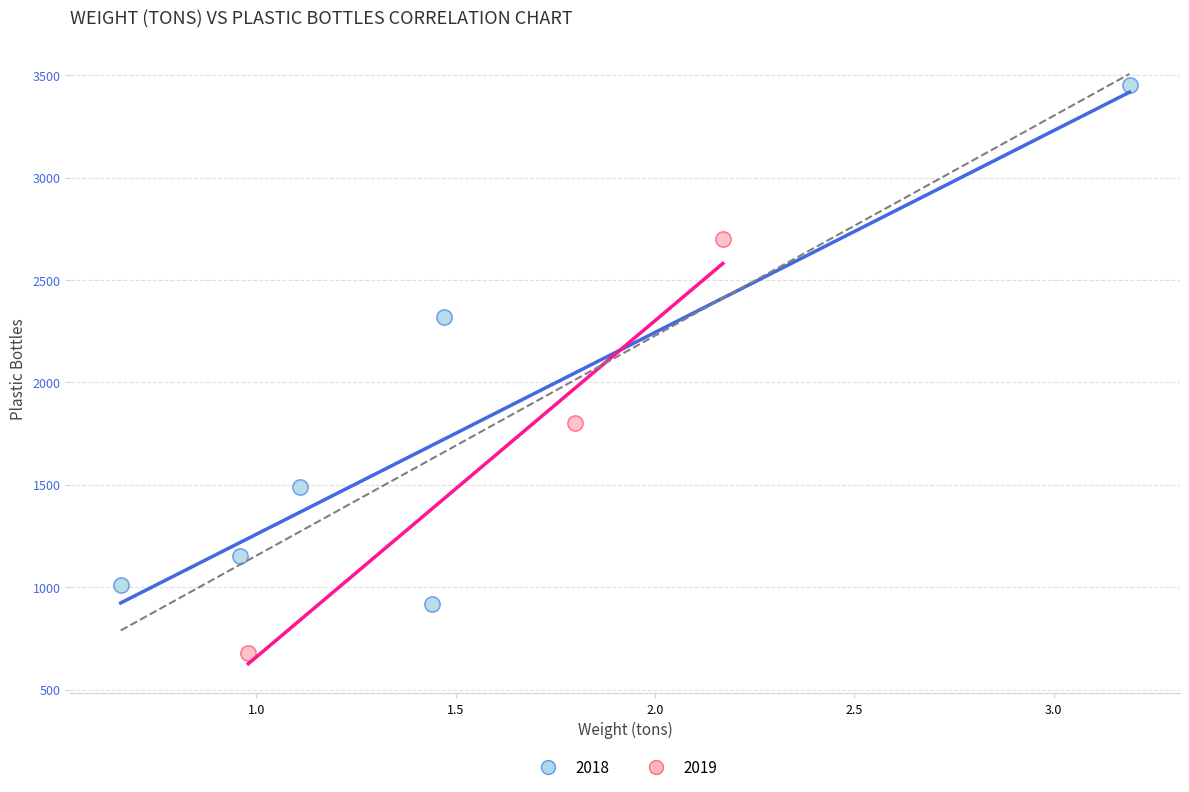

Which series reaches the maximum Y coordinate?

2018